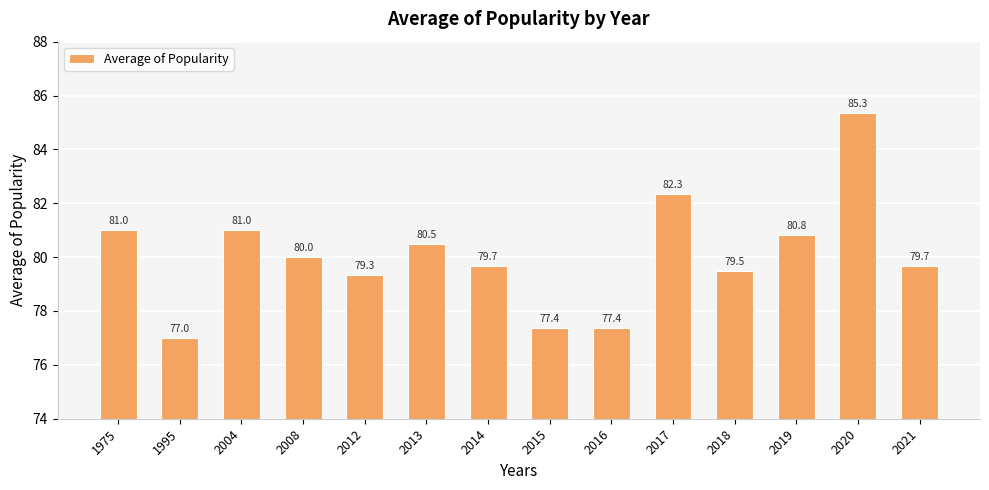

What is the smallest value displayed?

77.0